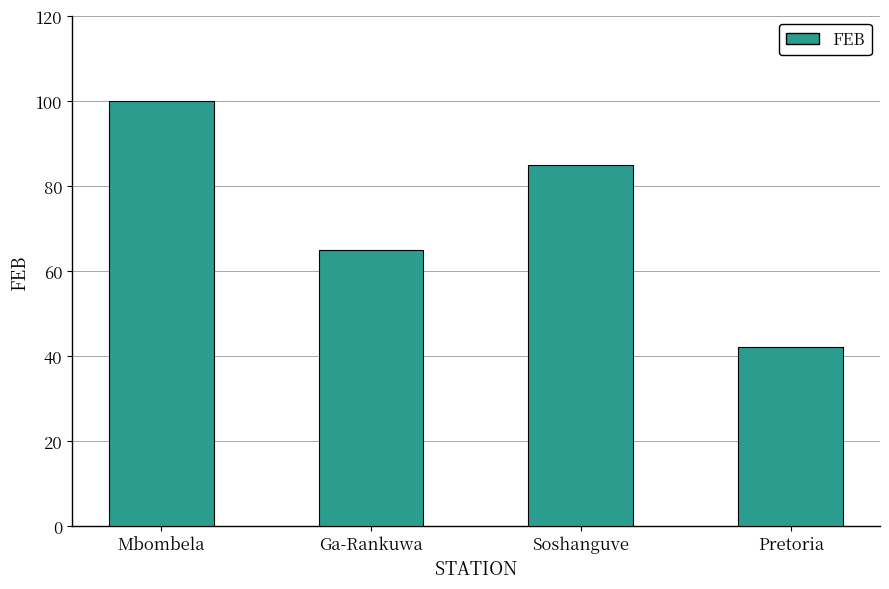

What position from the left is Soshanguve?

3